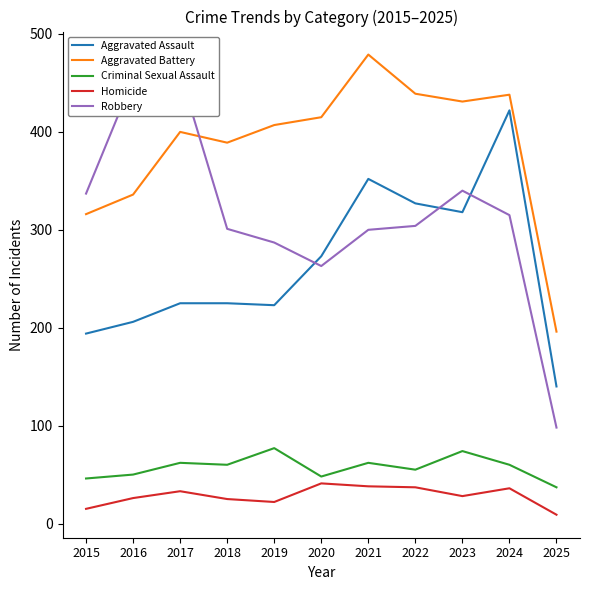

How many values in the Robbery series are below 304?

5